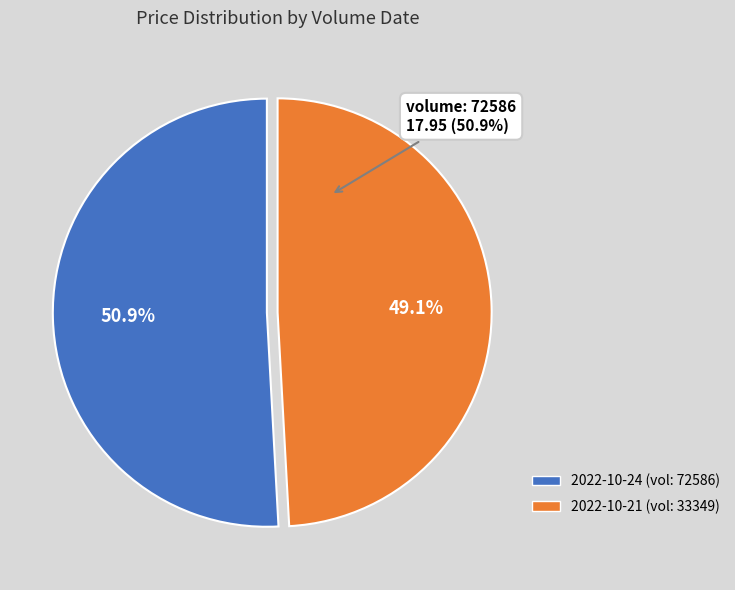

True or false: 72586 accounts for 51% of the total.

True